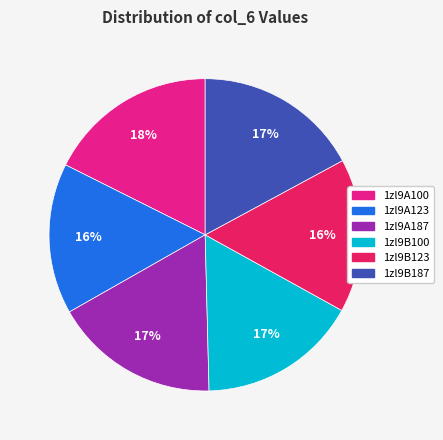

To the nearest percent, what is the combined percentage of 1zl9B123 and 1zl9A100?

34%